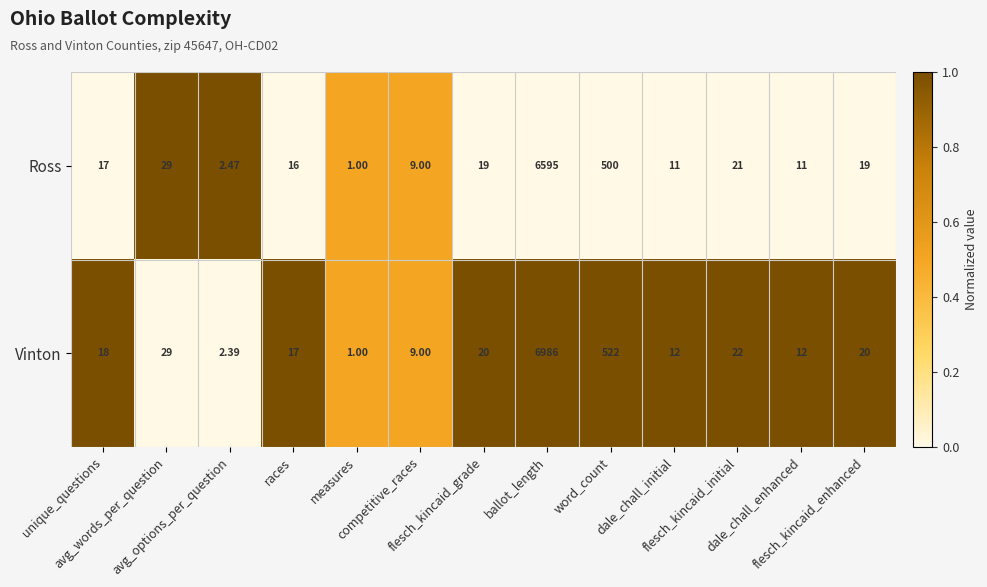

Which series has the largest total across all categories?

Vinton